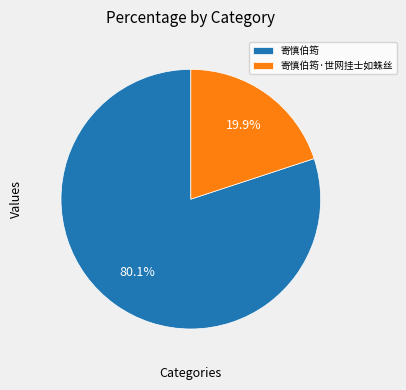

The 寄慎伯筠·世网挂士如蛛丝 slice represents 9% of the pie. True or false?

False